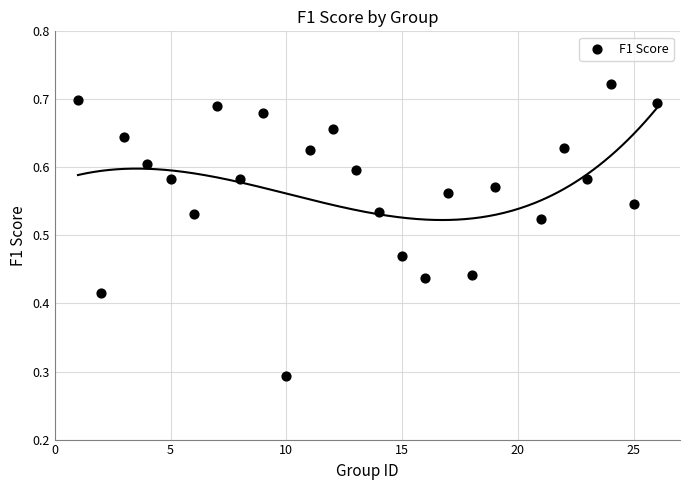

What is the range of X values (max minus min)?

25.0